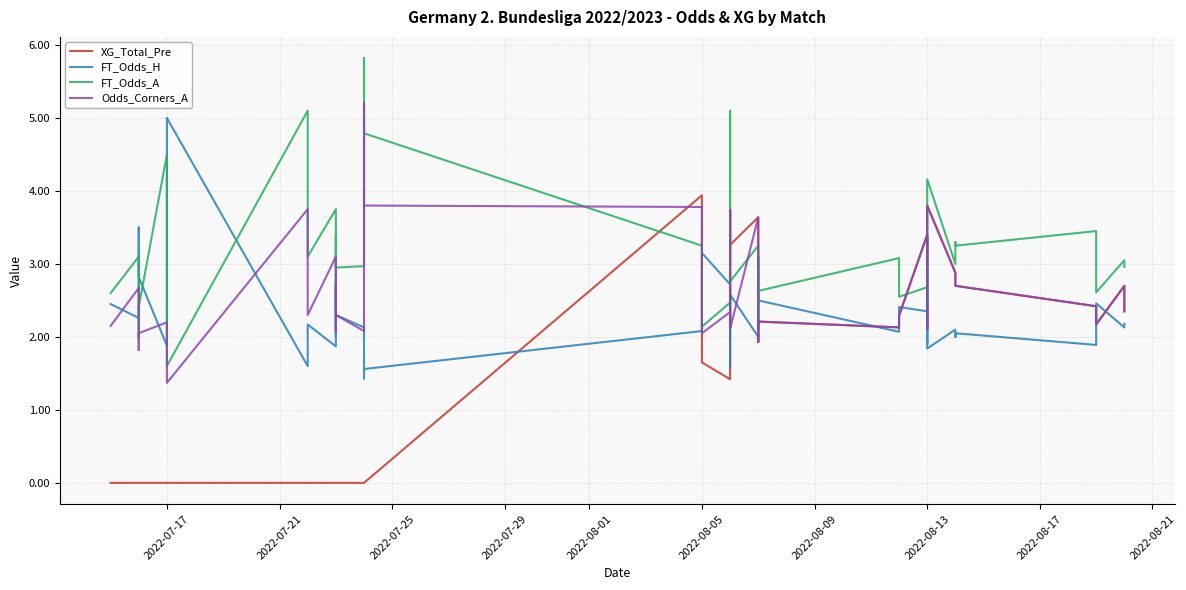

How many categories are shown in the chart?

40